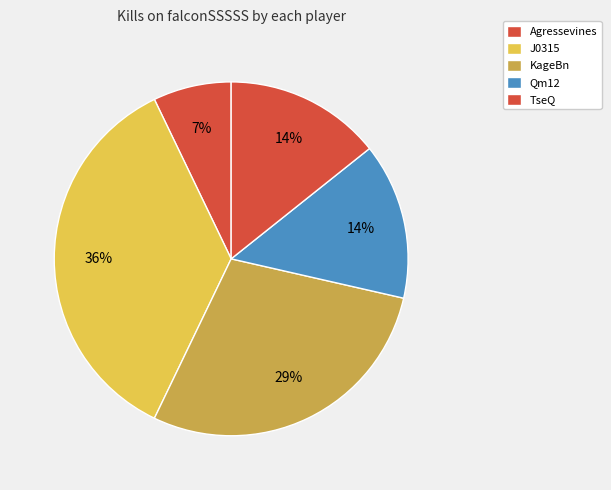

How many segments does this pie chart have?

5